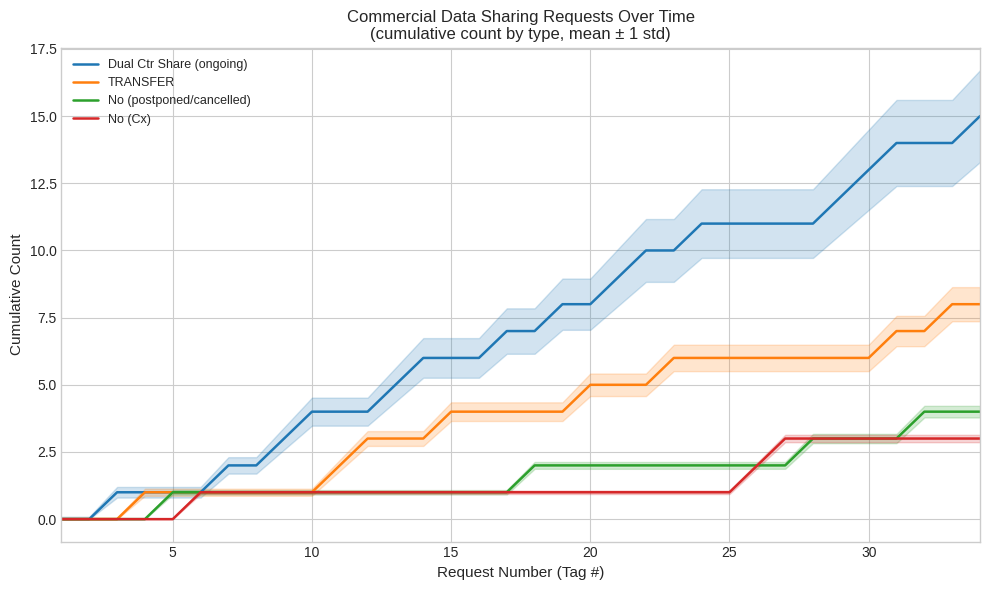

The value of TRANSFER at 30 is 6. True or false?

True